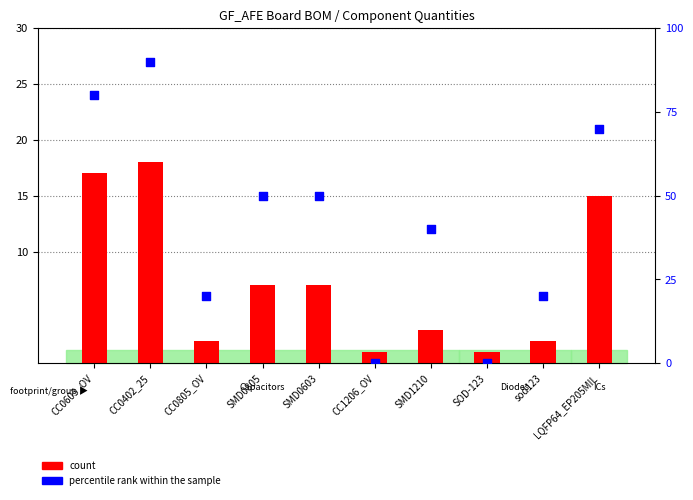

At how many categories does at least one series exceed 66?

3